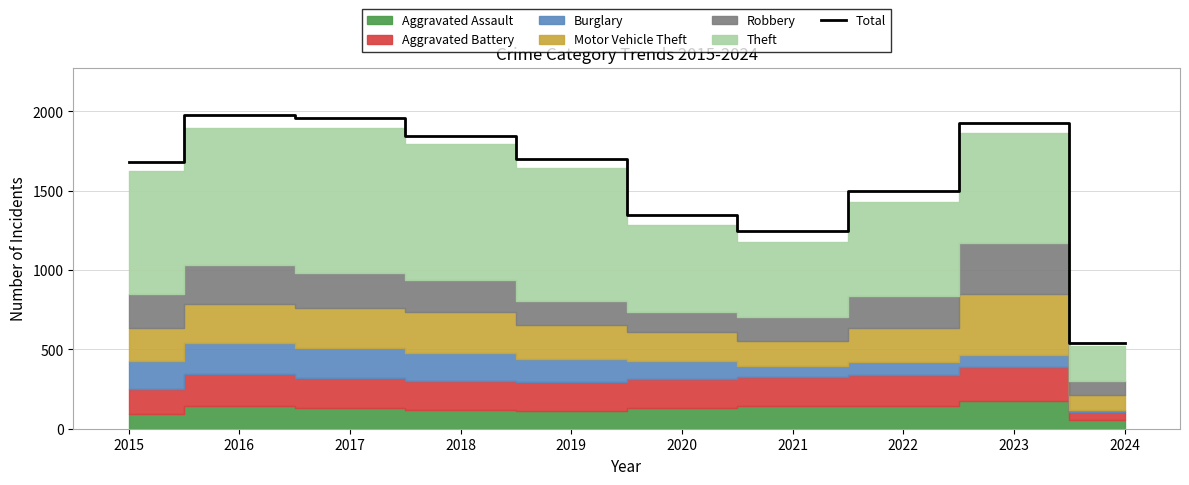

What is the maximum value shown in the chart?

1977